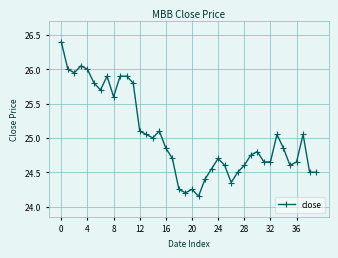

True or false: there are more than 0 points higher than both neighbors.

True